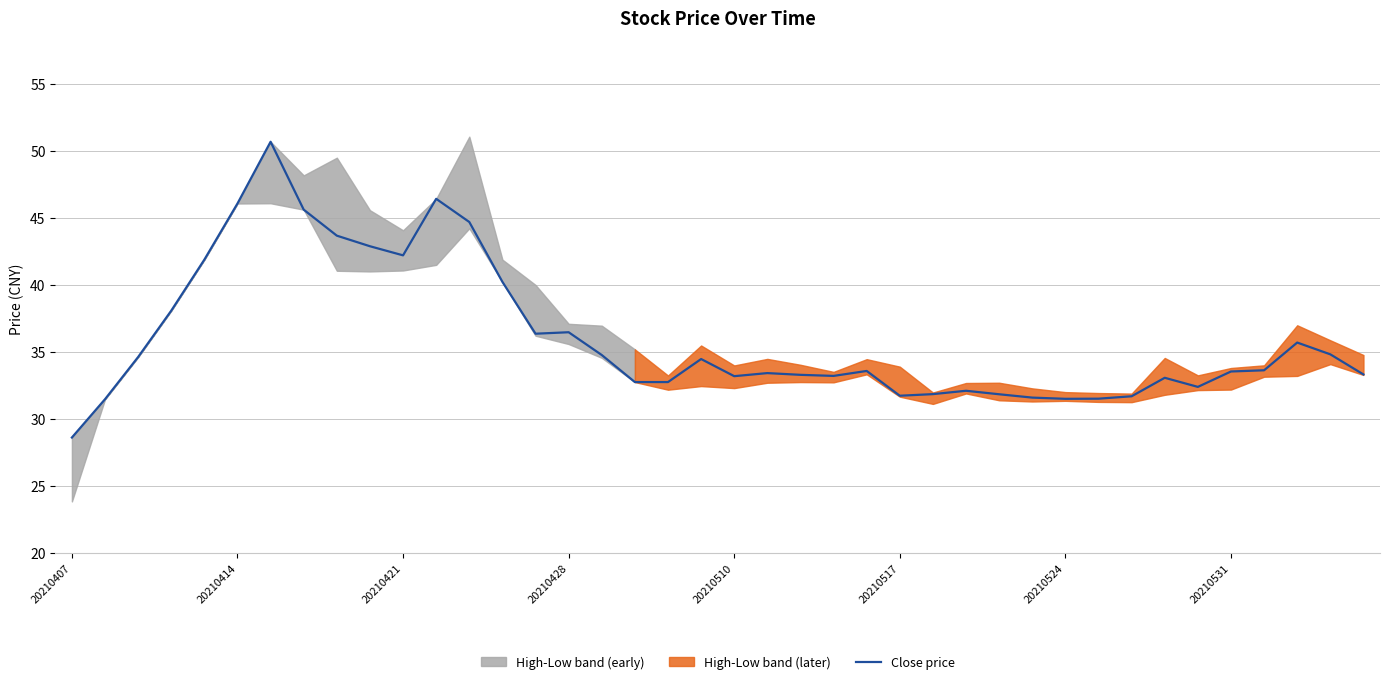

How many interior local valleys (lower than both neighbors) does the data have?

7